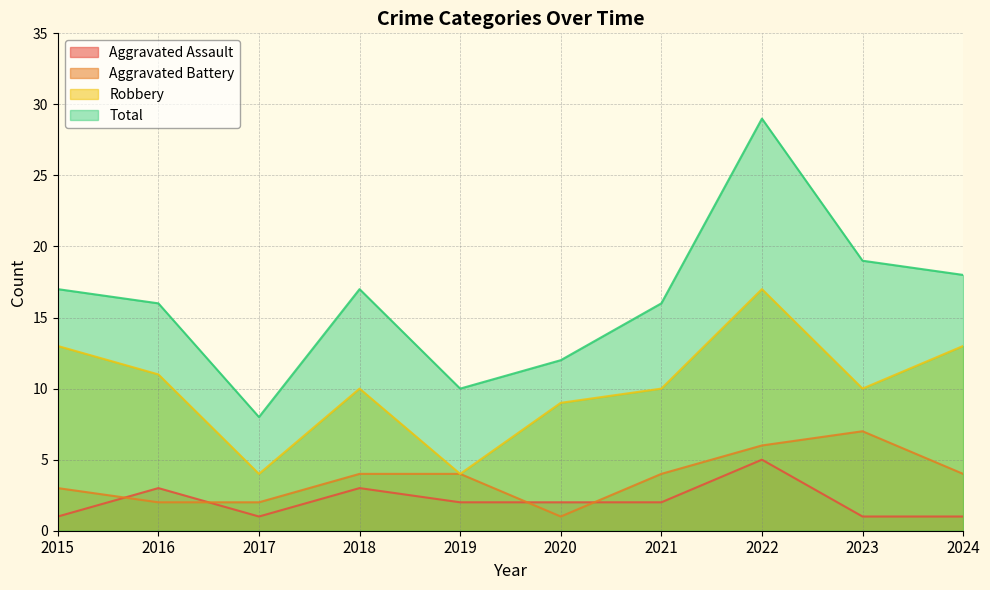

True or false: Total and Aggravated Battery intersect in this chart.

False